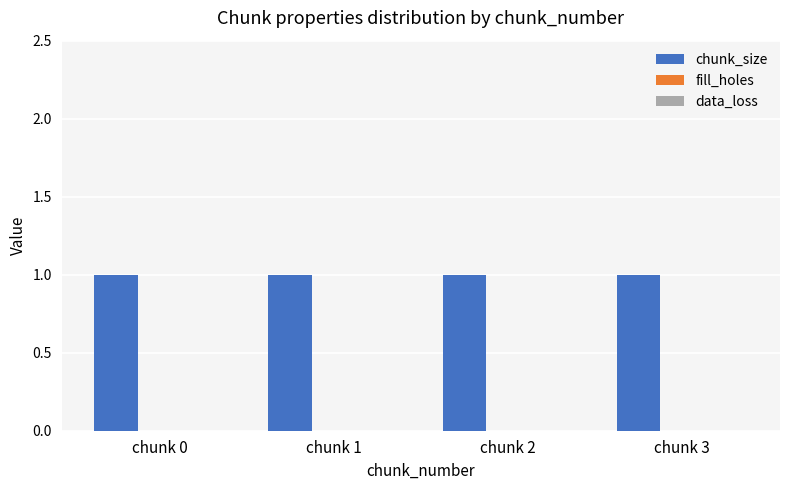

Which series has the largest total across all categories?

chunk_size